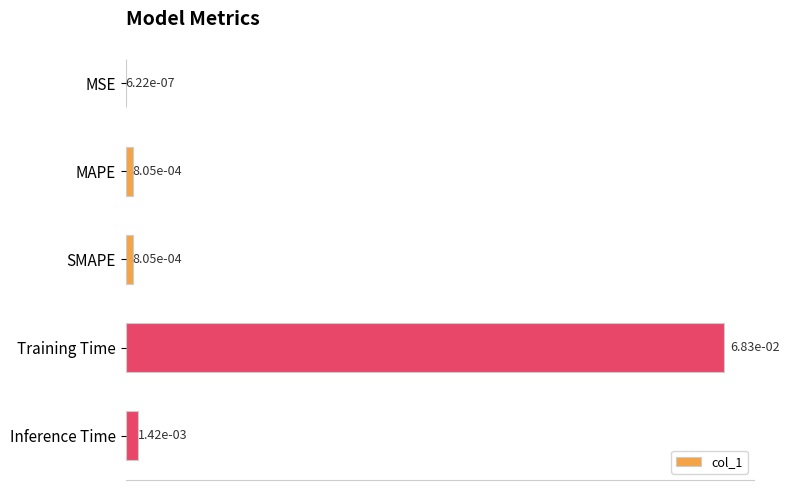

Which has a higher value, Training Time or SMAPE?

Training Time